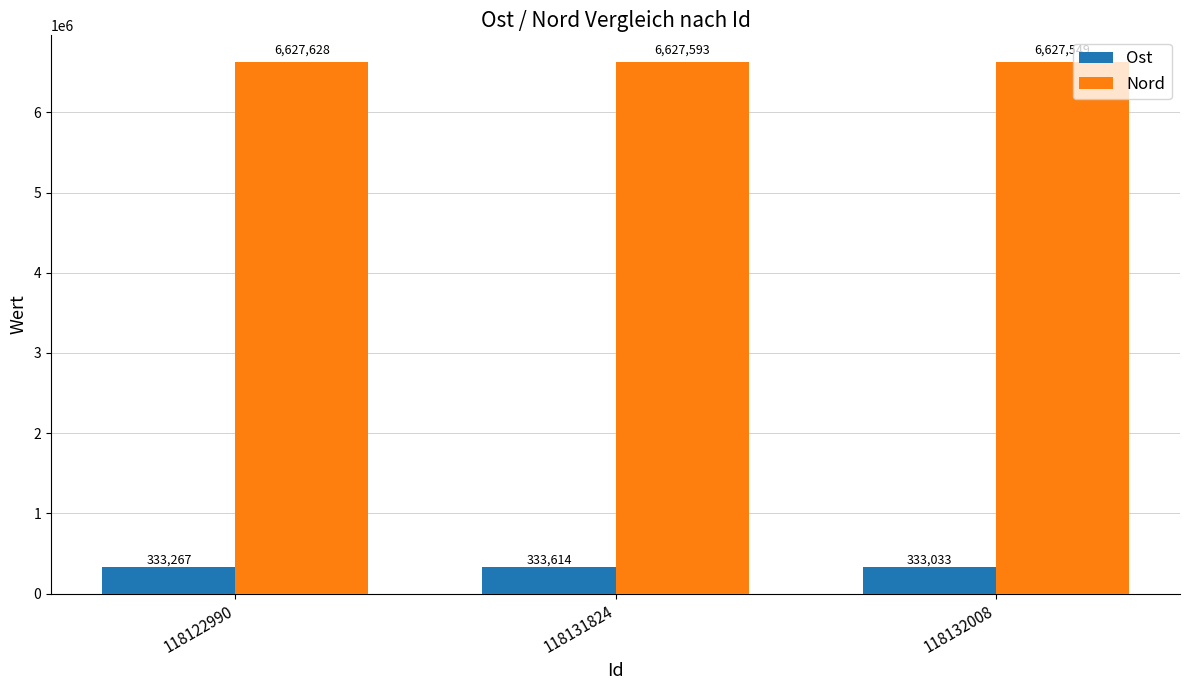

At how many categories does at least one series exceed 3210380?

3